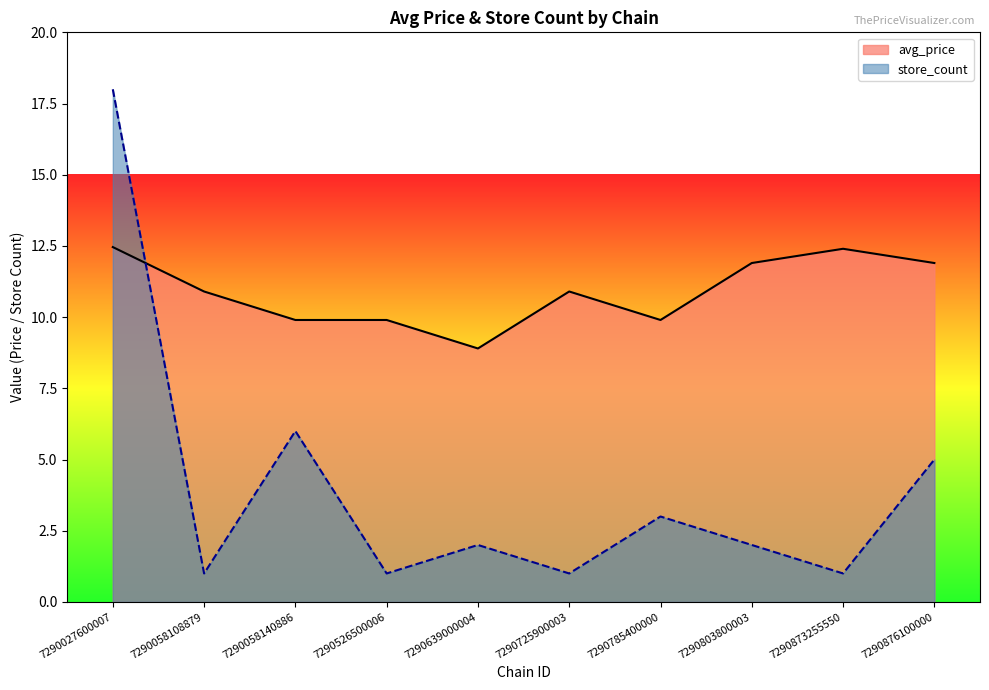

After their last crossing, which series has the higher values: avg_price or store_count?

avg_price